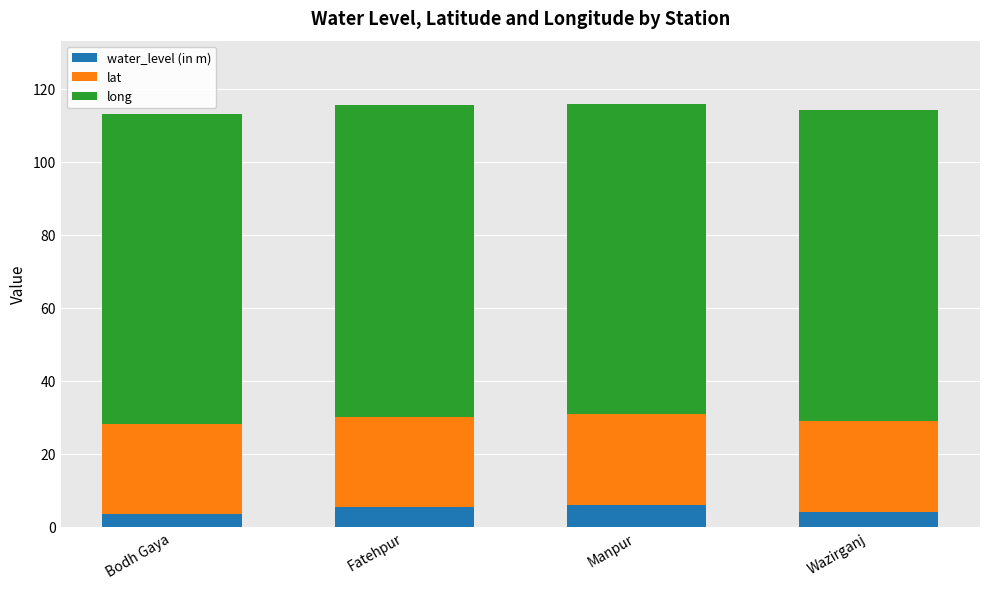

What is the total value across all series at Manpur?

115.8